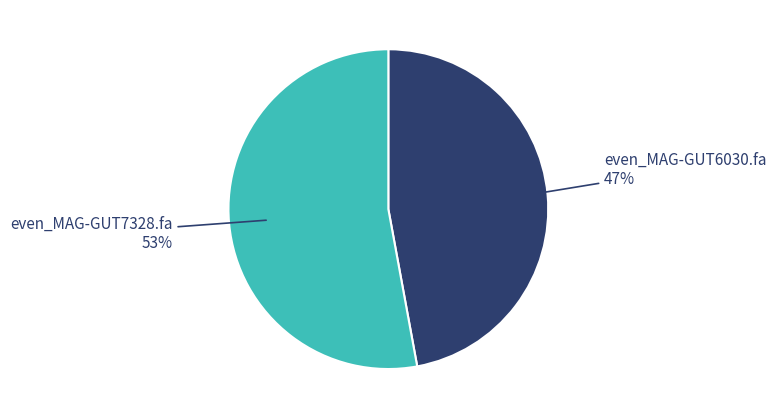

To the nearest percent, what is the difference between the largest and smallest slice percentages?

6%